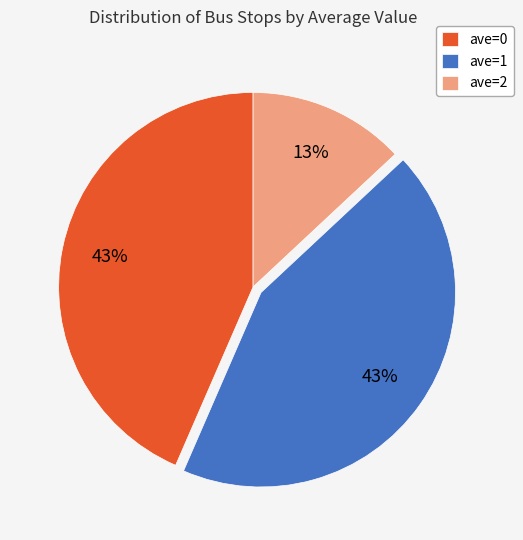

Does ave=1 account for over 50% of the chart?

No